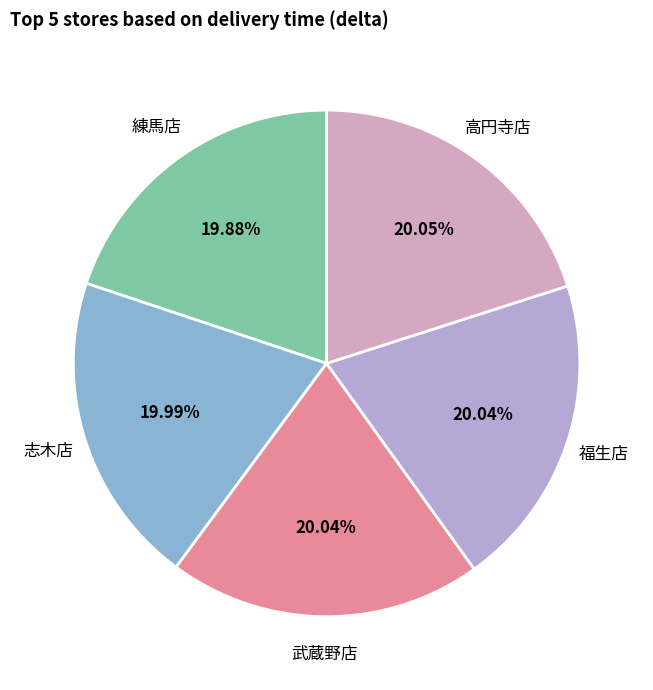

Is it true that 武蔵野店 is 34% of the pie?

False